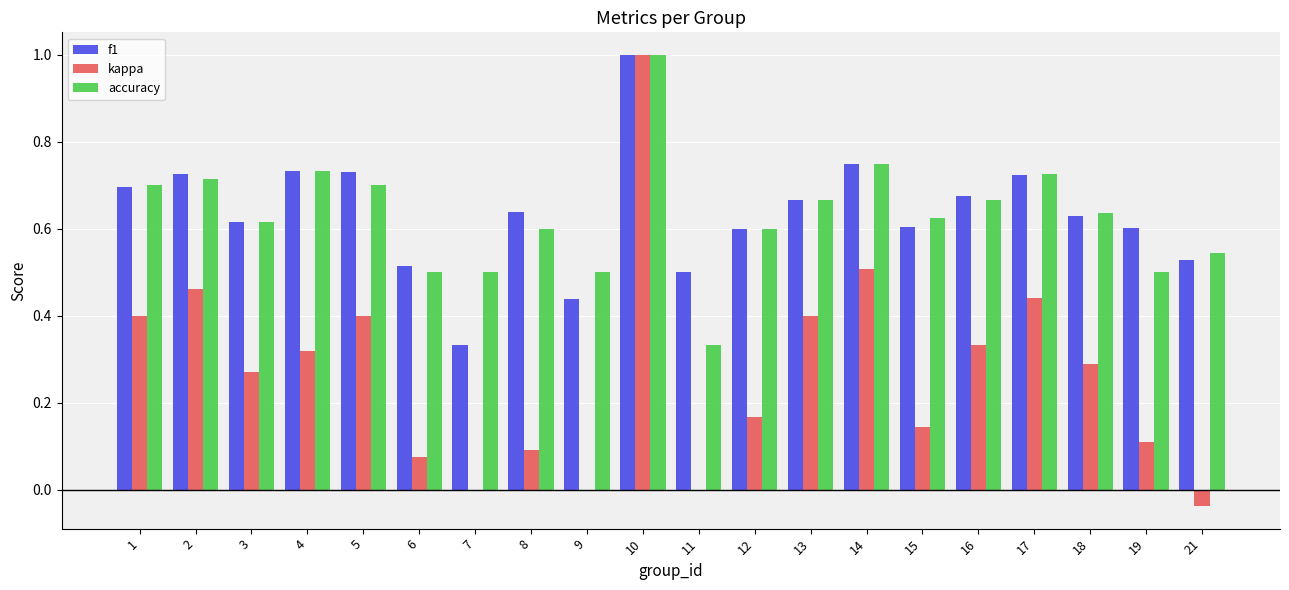

Between 4 and 11, which series saw the biggest shift?

accuracy